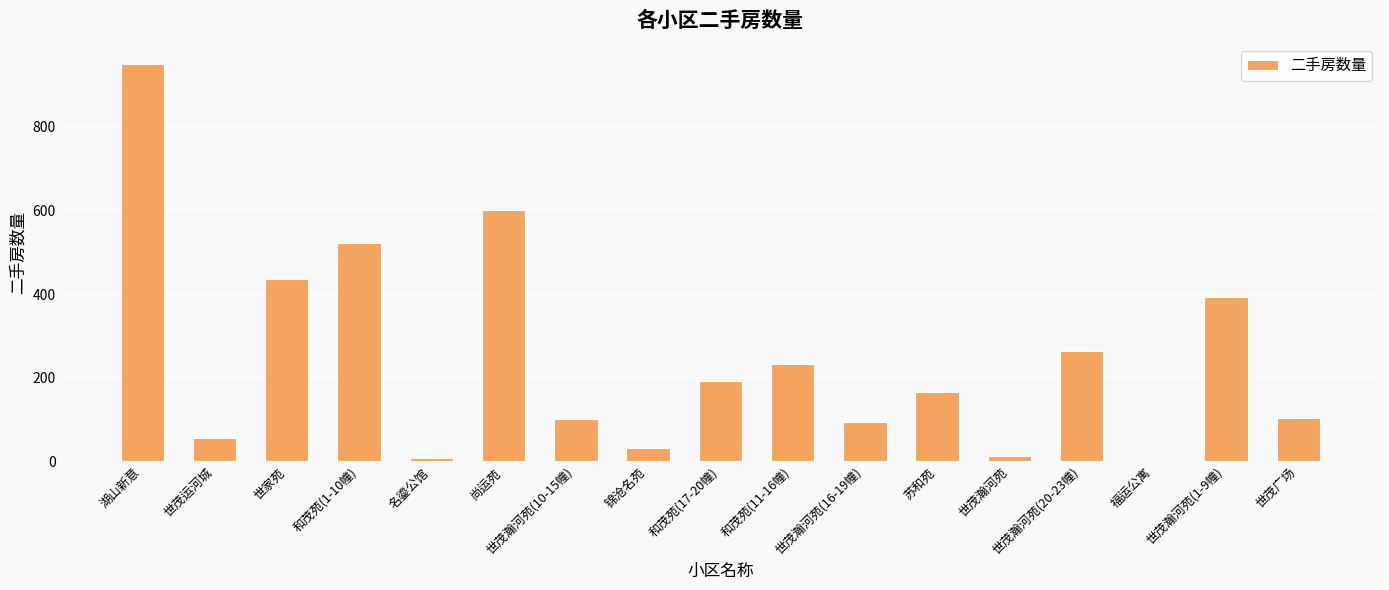

True or false: the data shows 600 at 尚运苑.

True